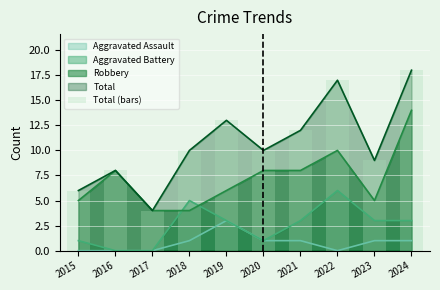

List the labels in order of value, largest first.

2024, 2022, 2019, 2021, 2018, 2020, 2023, 2016, 2015, 2017